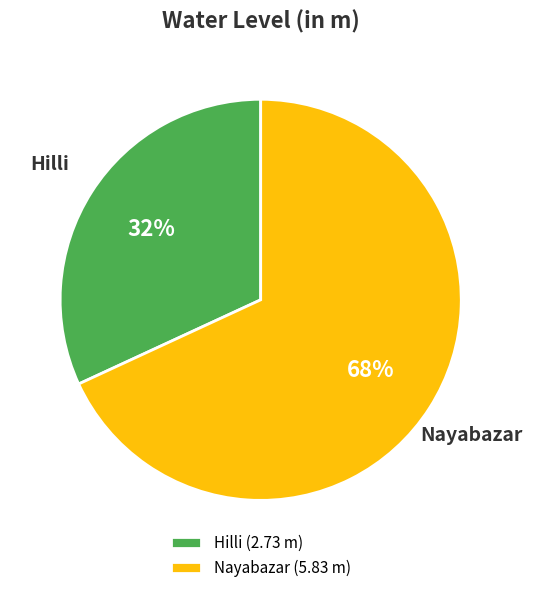

What is the smallest slice in the pie chart?

Hilli